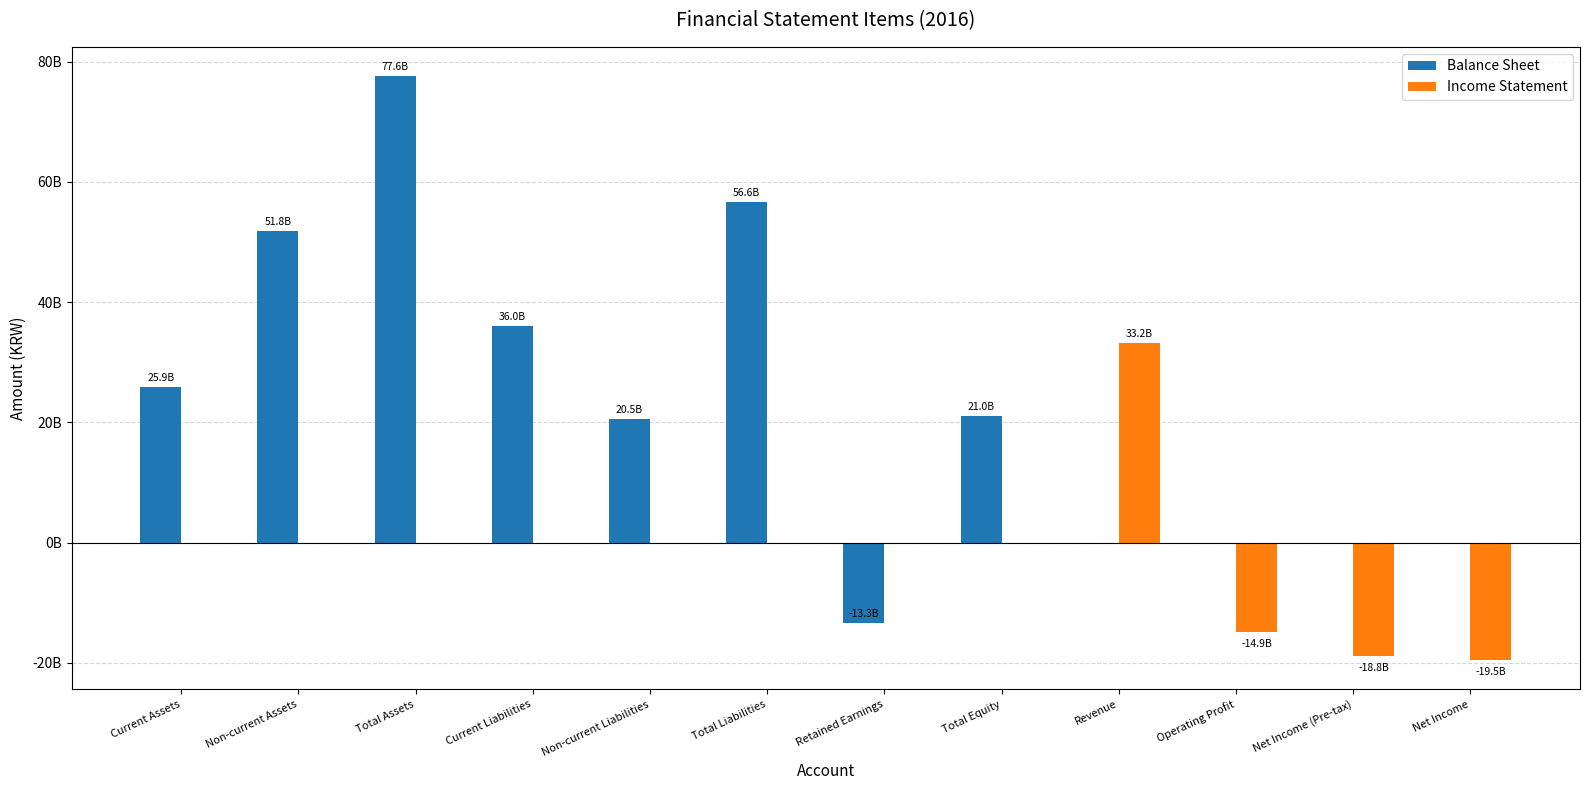

Where is Income Statement nearest to the value 6842387871?

Current Assets